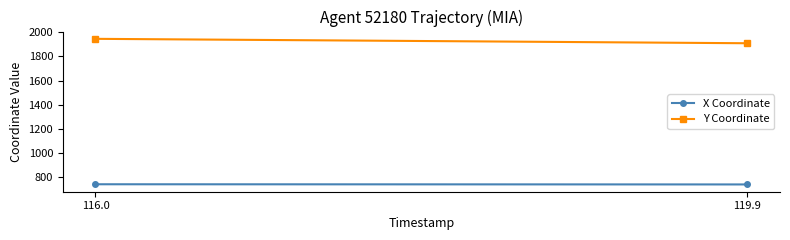

What is the value of the Y Coordinate point at the 18th from the left?

1930.0